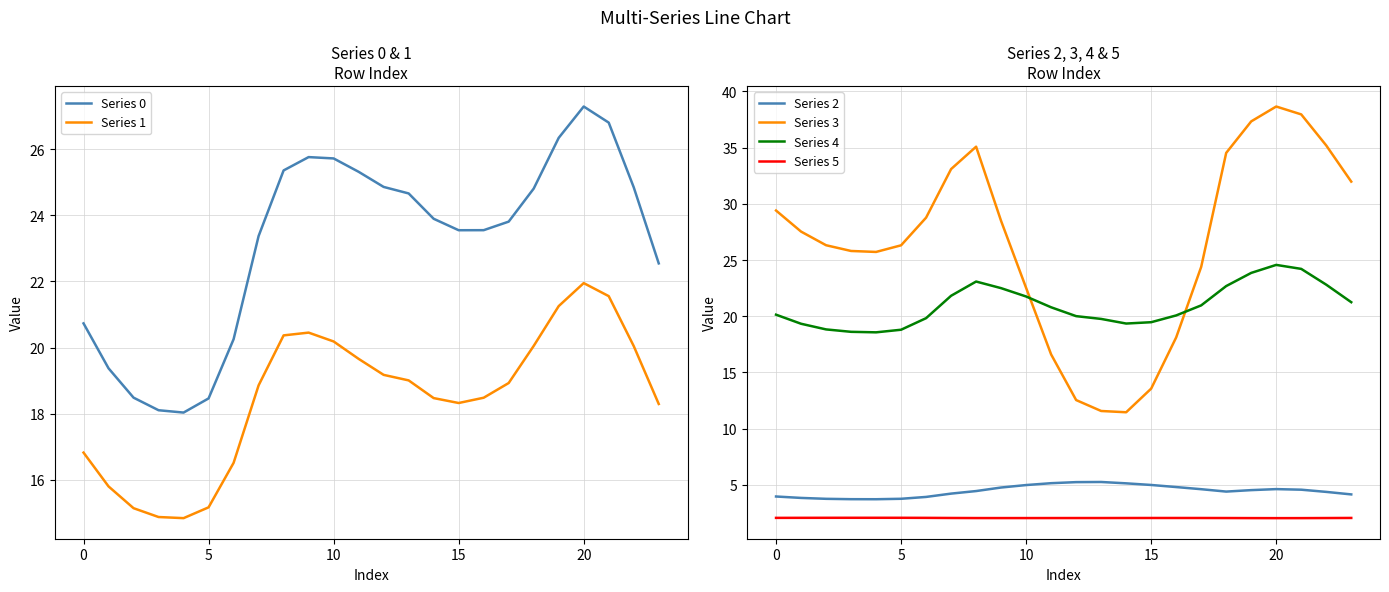

Which category has the highest value across all series?

20